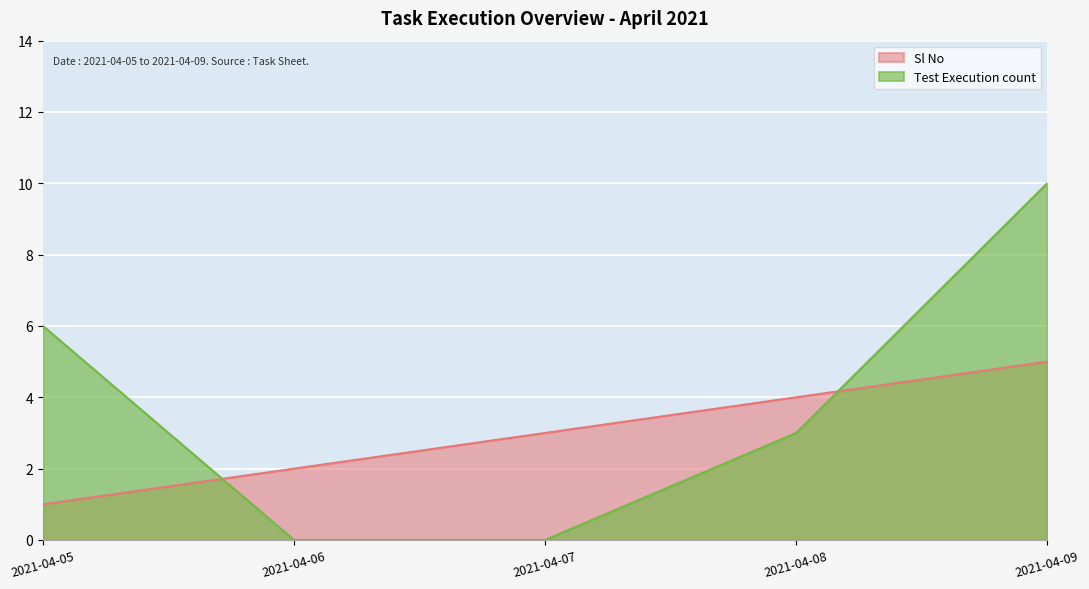

True or false: Test Execution count and Sl No intersect in this chart.

True